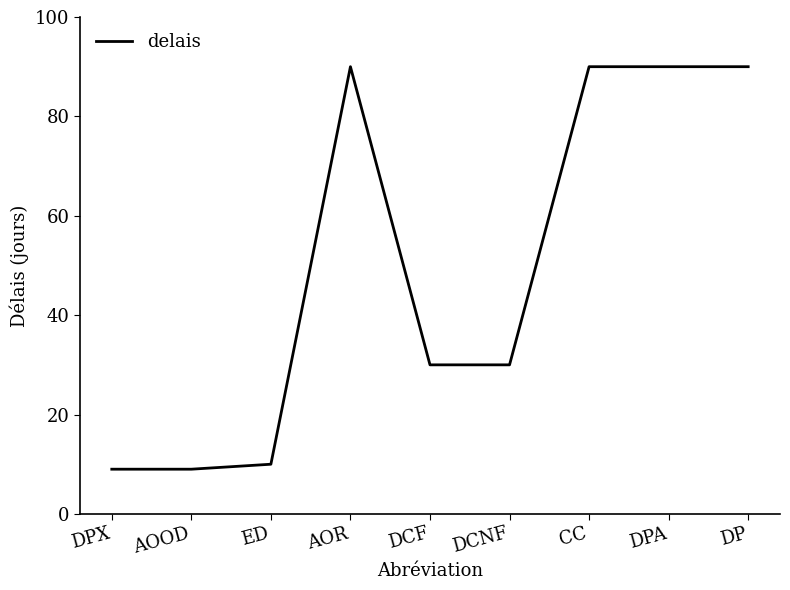

Where does the data first go above 30?

AOR